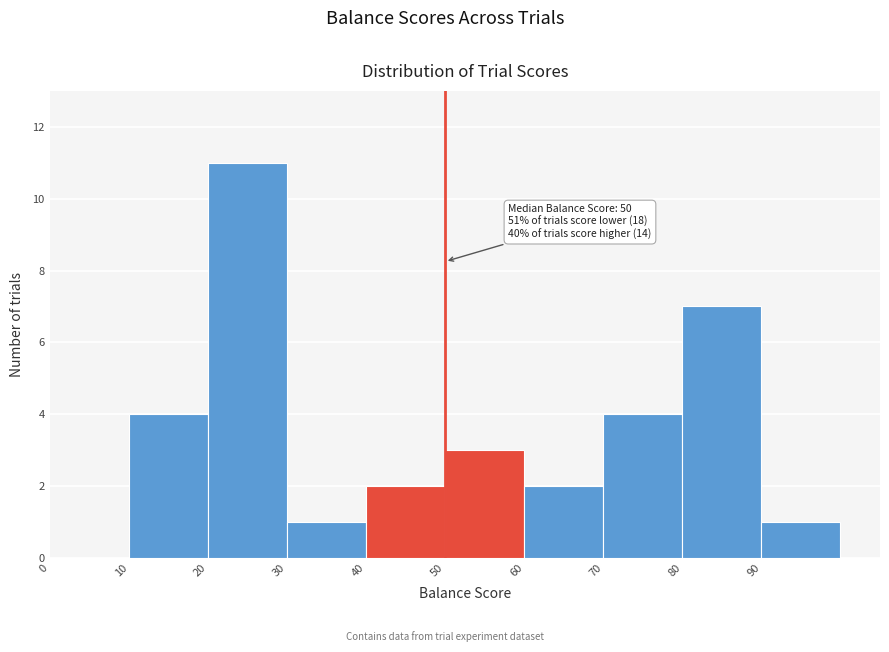

Which range on the x-axis has the tallest bar?

20 to 30